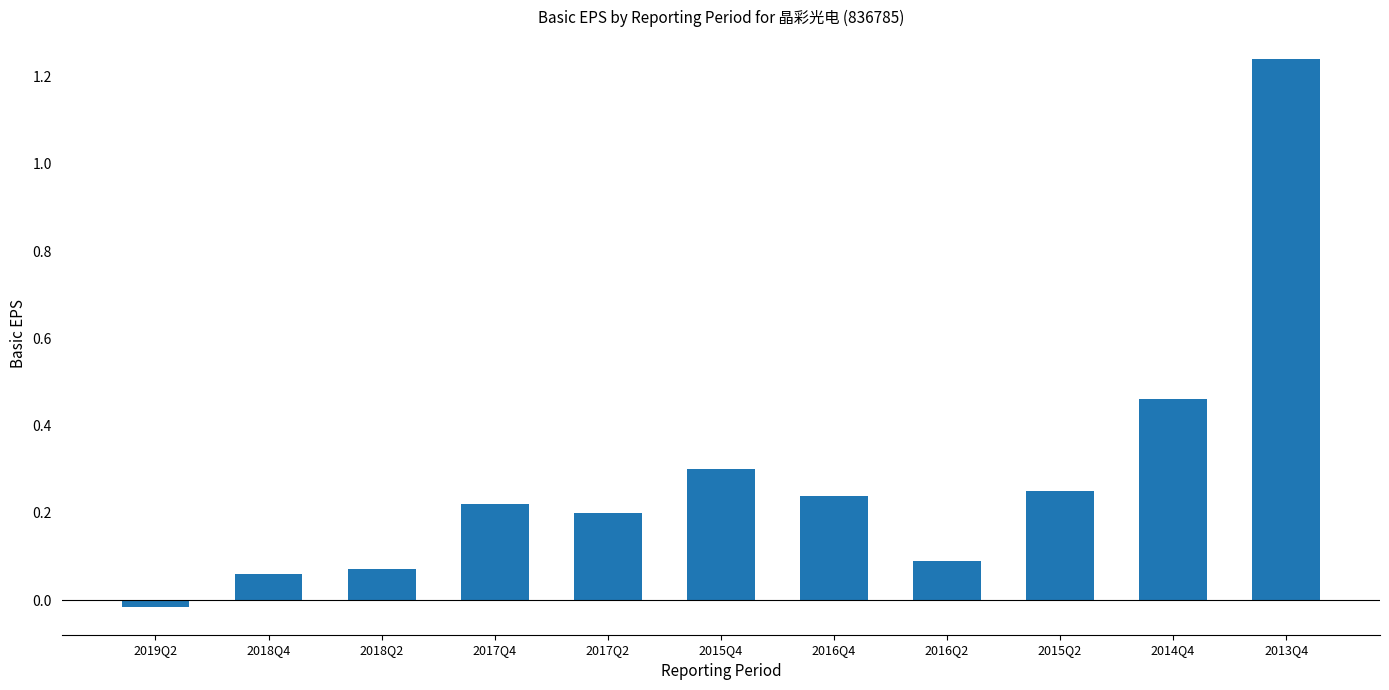

At which category does the chart reach its peak across all series?

2013Q4